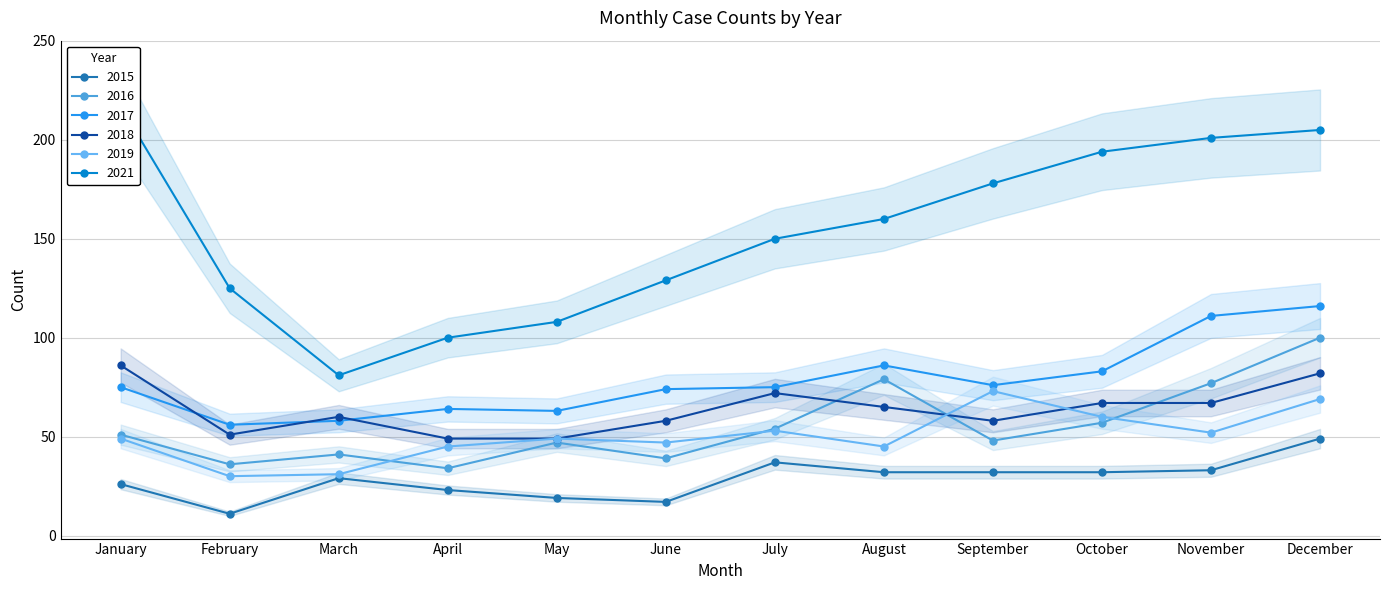

What is the value of the 2017 point at the 8th from the left?

86